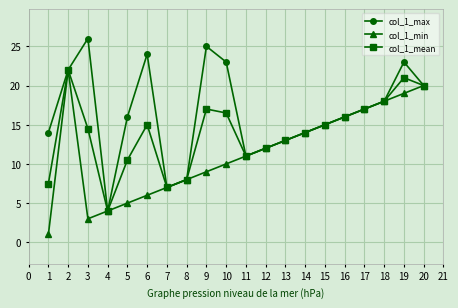

At which label is col_1_mean closest to 13?

13